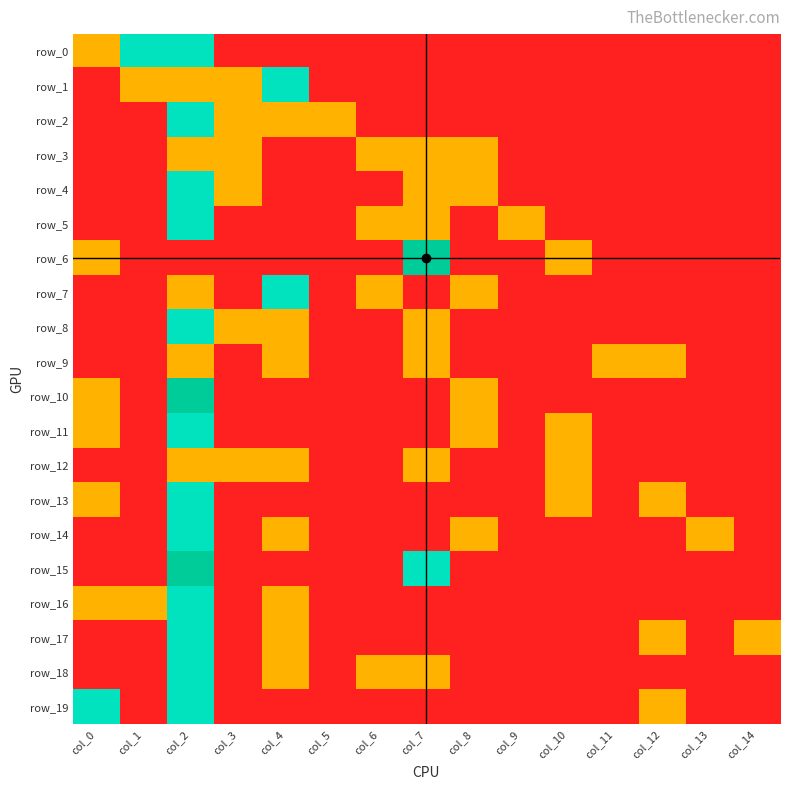

How many positive values does the row_11 series have?

4